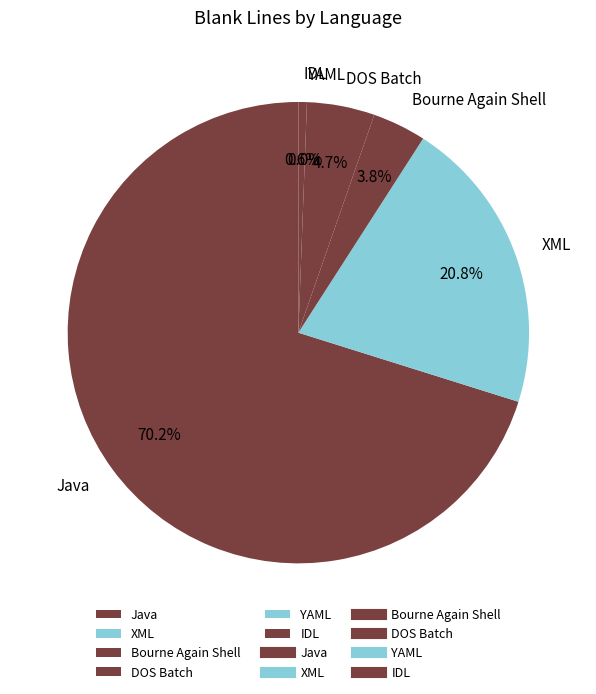

What portion of the pie excludes DOS Batch?

95.3%